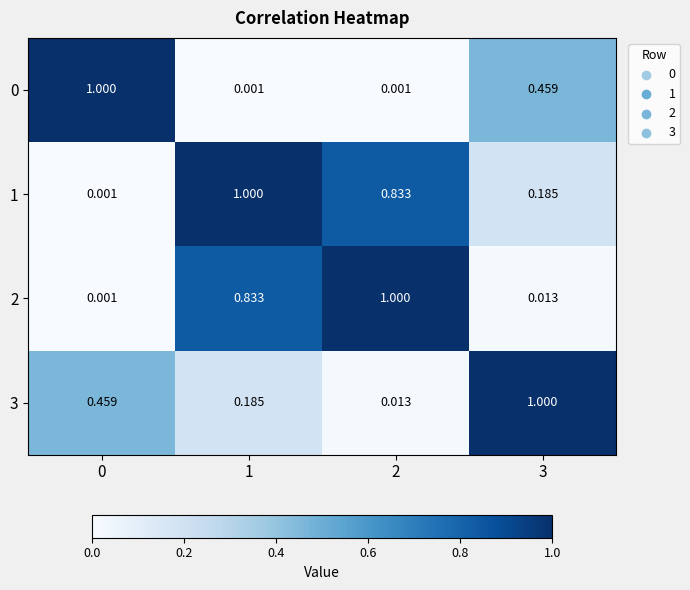

At which category is the sum across all series the highest?

1